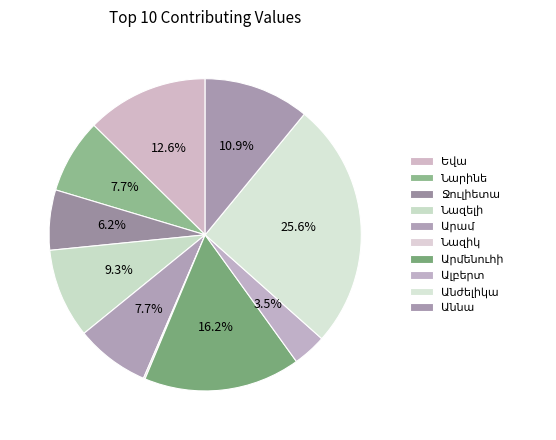

What percentage is the Արմենուհի slice, to the nearest percent?

16%